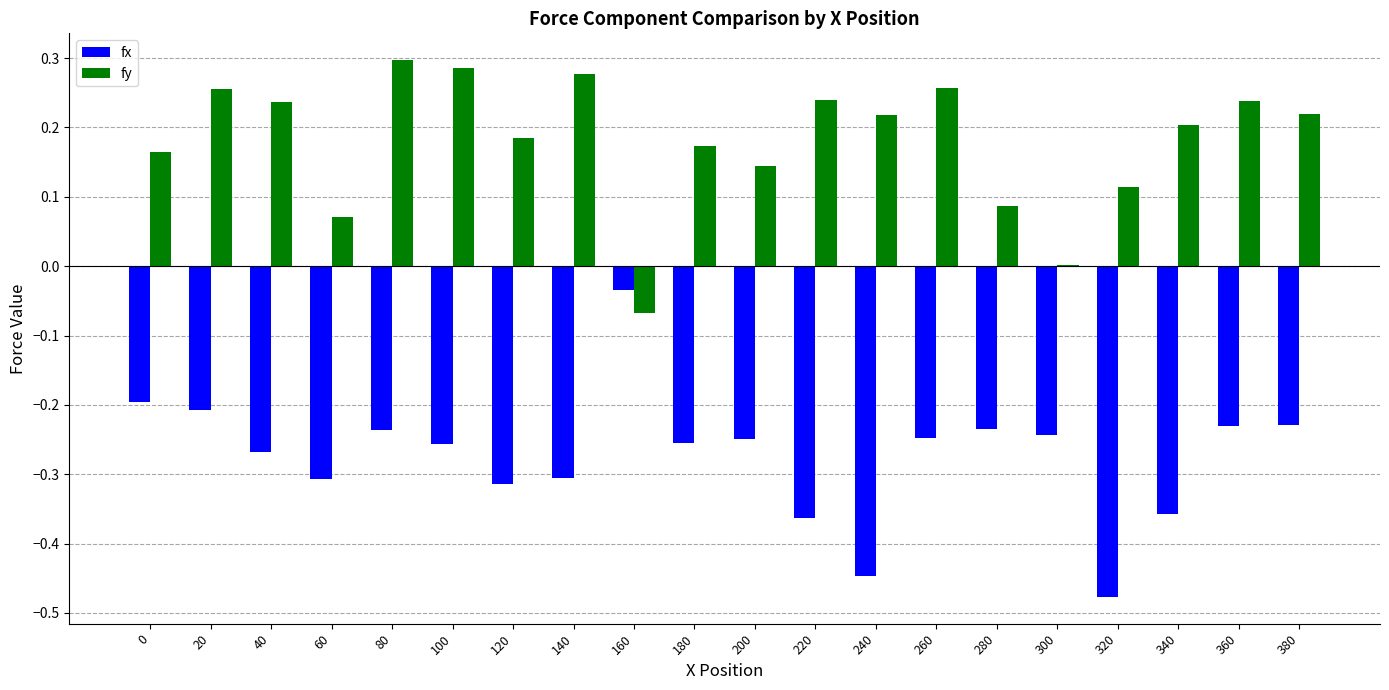

What is the sum of the fy values at 260 and 200?

0.4